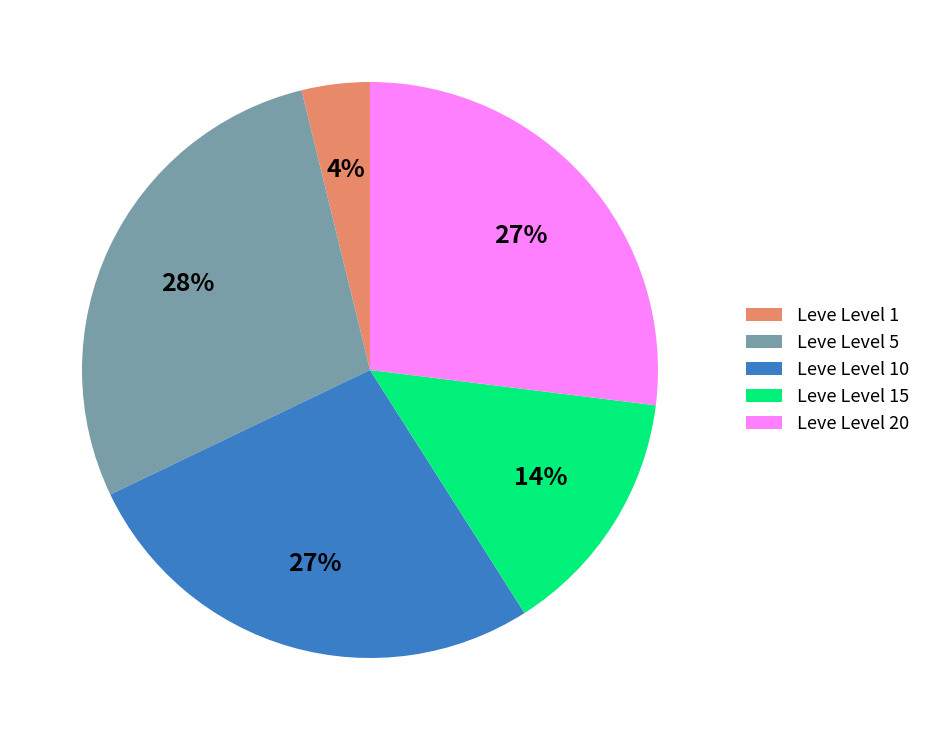

What percentage is the Leve Level 1 slice, to the nearest percent?

4%